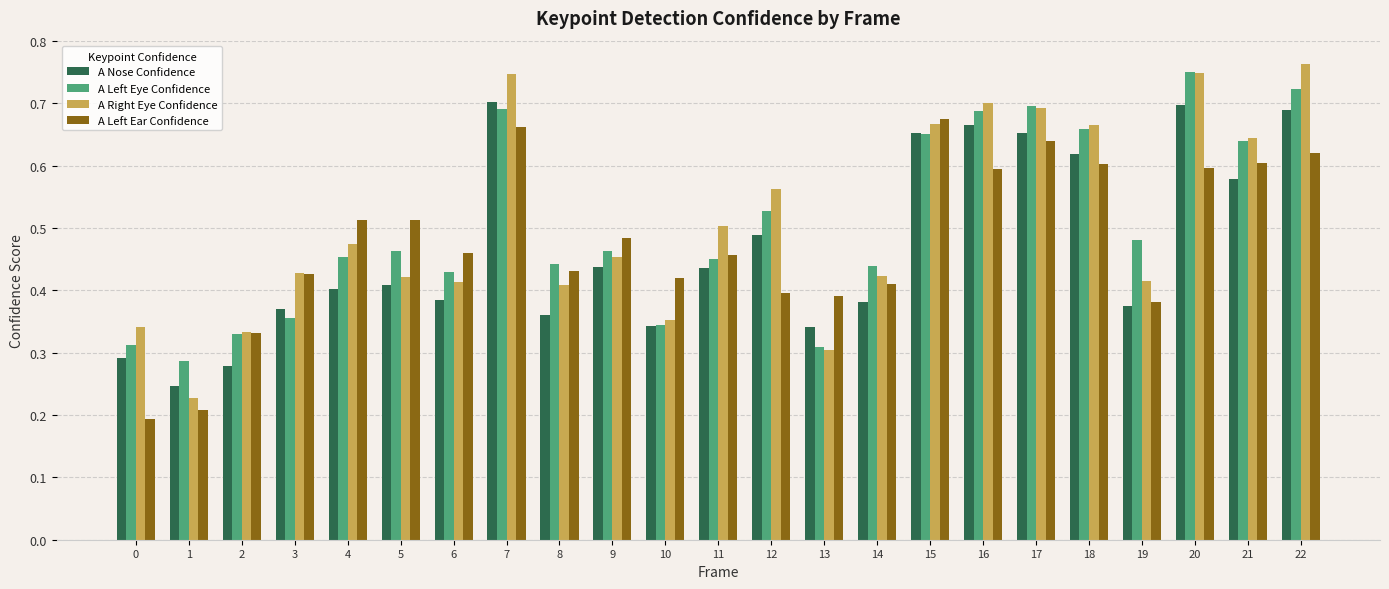

At which label does A Left Eye Confidence reach its peak?

20